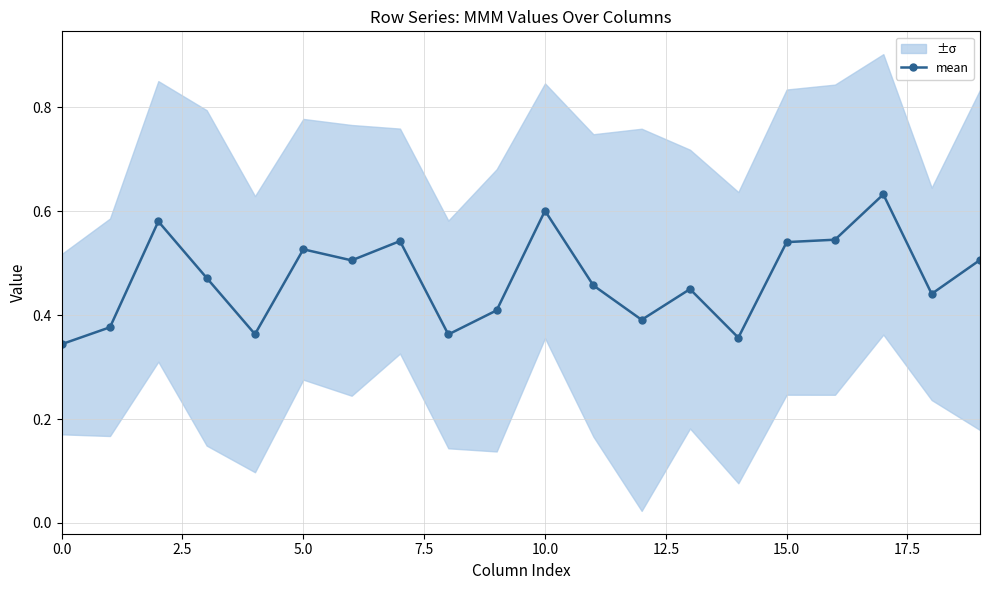

What is the greatest value displayed?

0.6